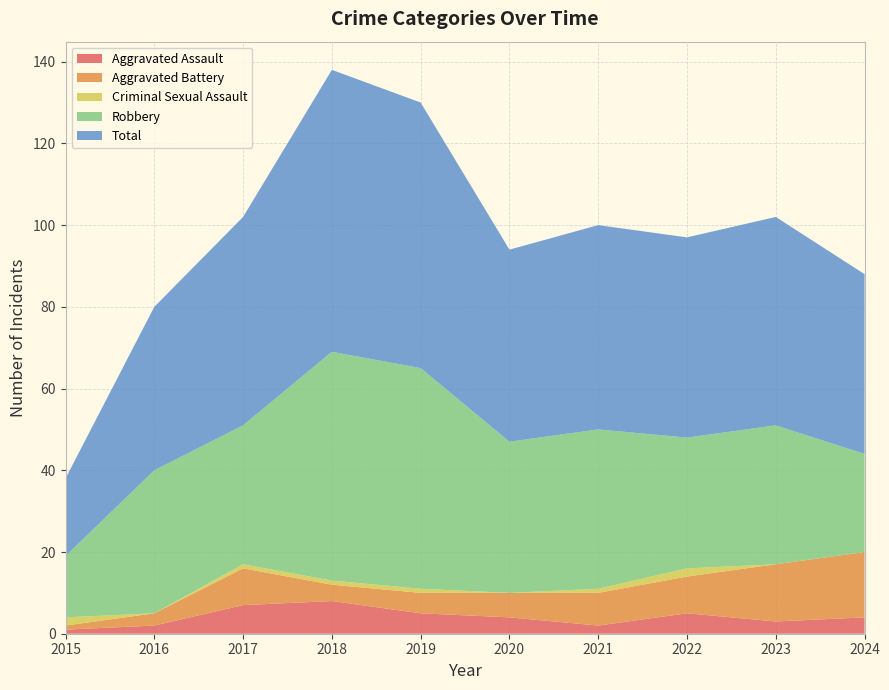

Reading right to left, transcribe all the data shown in this chart.

Aggravated Assault: 2024=4	2023=3	2022=5	2021=2	2020=4	2019=5	2018=8	2017=7	2016=2	2015=1
Aggravated Battery: 2024=16	2023=14	2022=9	2021=8	2020=6	2019=5	2018=4	2017=9	2016=3	2015=1
Criminal Sexual Assault: 2024=0	2023=0	2022=2	2021=1	2020=0	2019=1	2018=1	2017=1	2016=0	2015=2
Robbery: 2024=24	2023=34	2022=32	2021=39	2020=37	2019=54	2018=56	2017=34	2016=35	2015=15
Total: 2024=44	2023=51	2022=49	2021=50	2020=47	2019=65	2018=69	2017=51	2016=40	2015=19